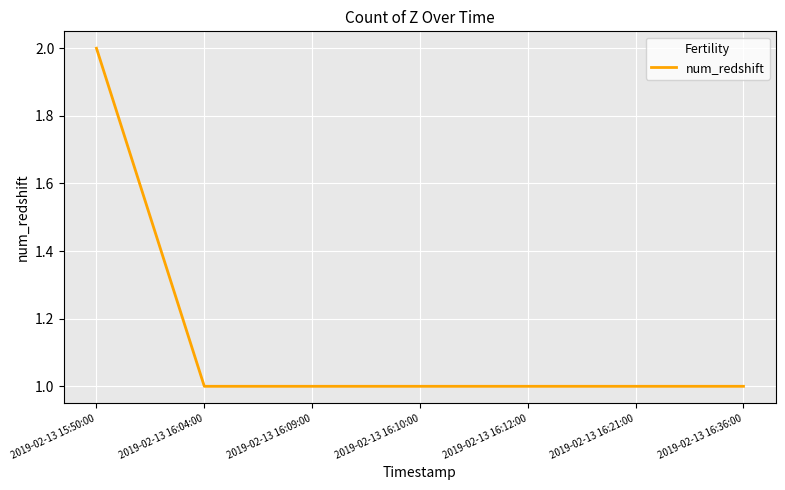

What is the ratio of the value at 2019-02-13 16:04:00 to the value at 2019-02-13 16:09:00?

1.0